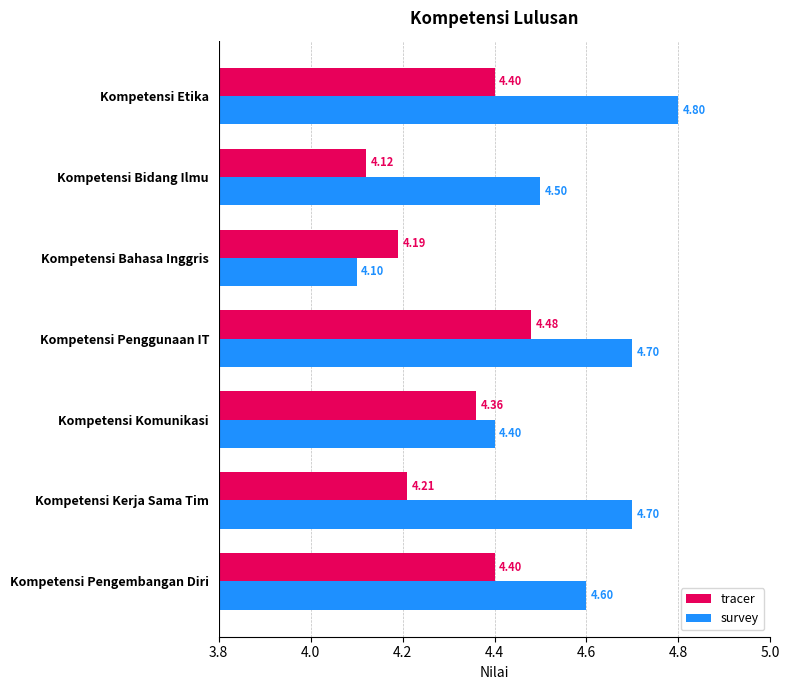

What are all the series names shown in the legend?

tracer, survey